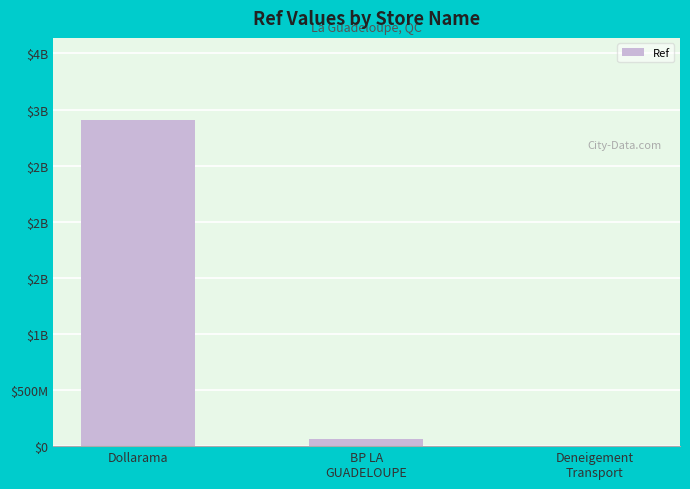

Are the bars horizontal?

No